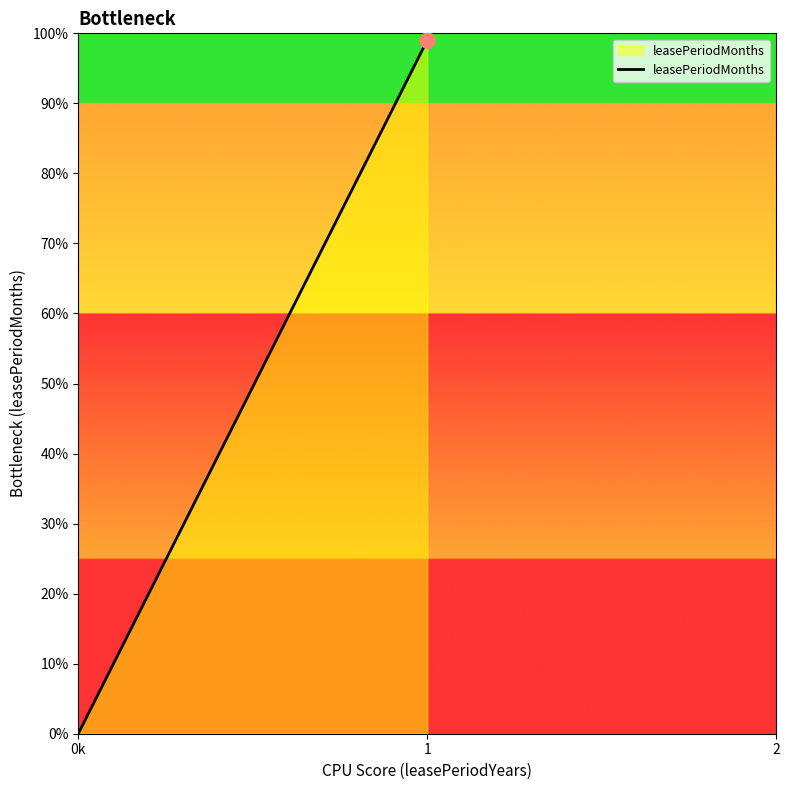

What is the change in value from 0k to 1?

+99